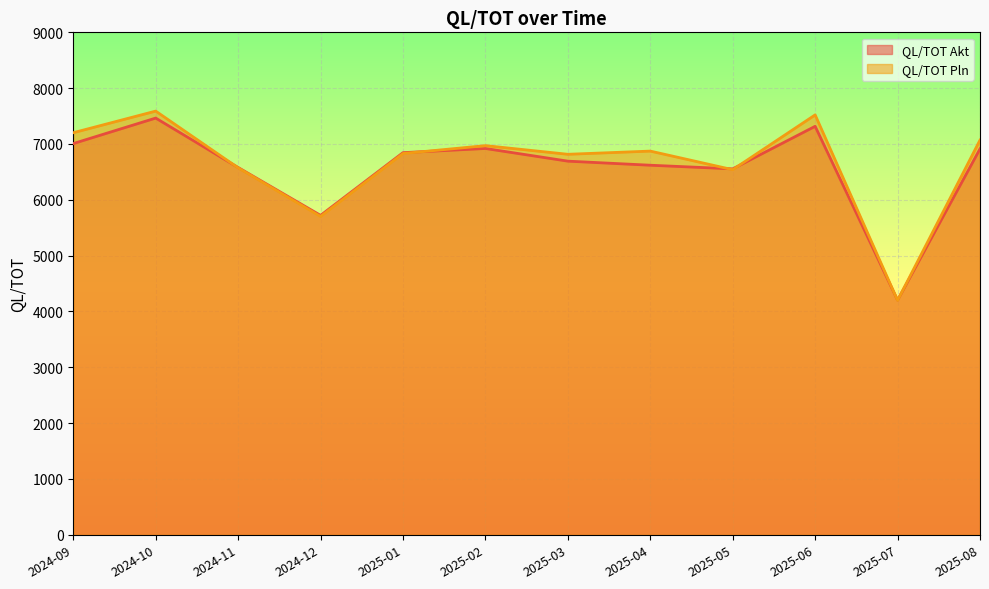

Does the chart display data point markers on the line(s)?

No